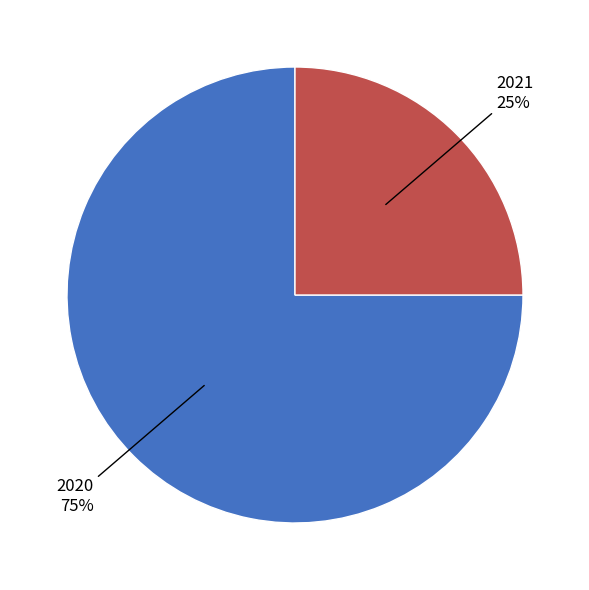

How many slices are in this pie chart?

2